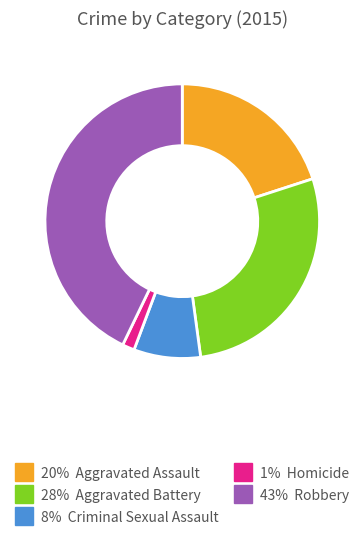

Does any single category account for the majority?

No